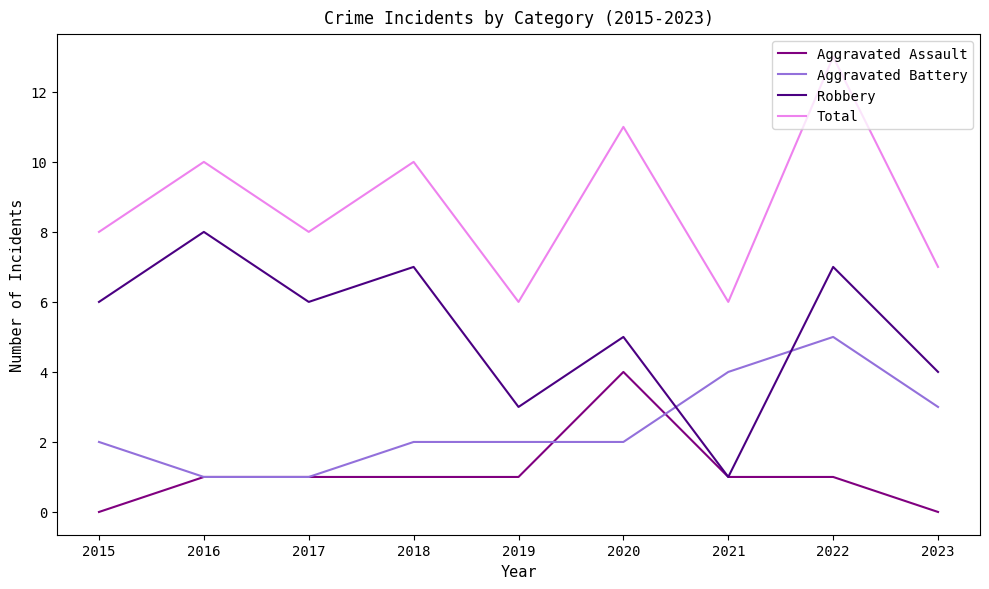

At which category is the sum across all series the highest?

2022